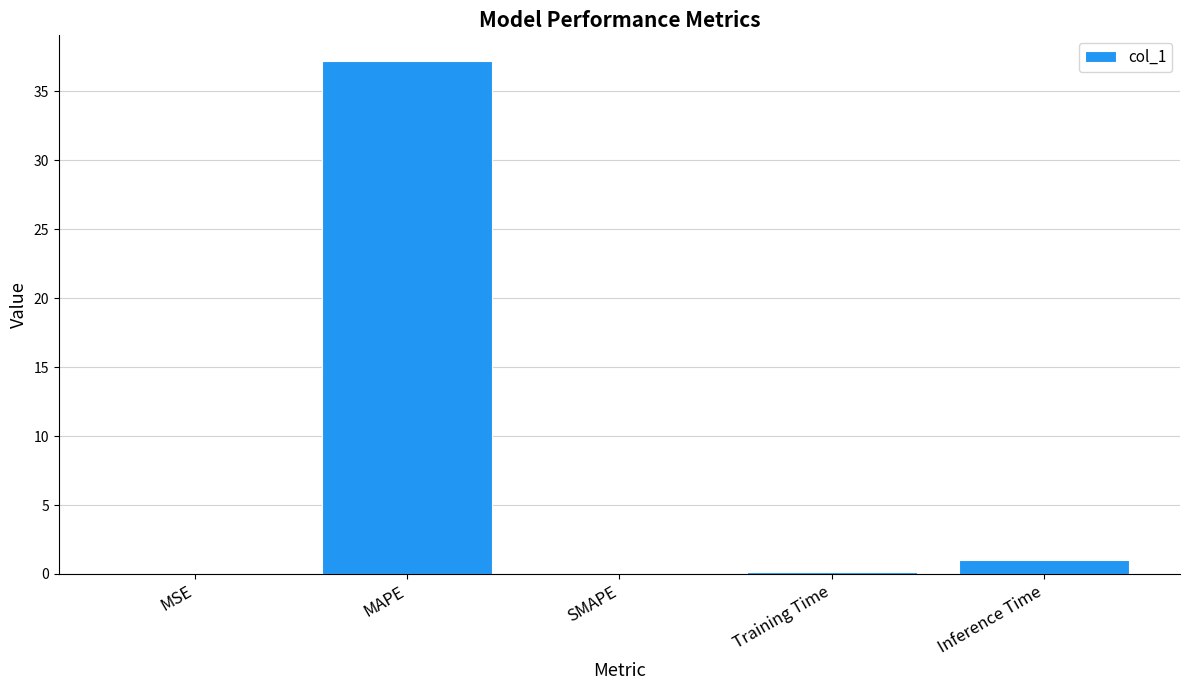

The value at MSE is 0.0. True or false?

True